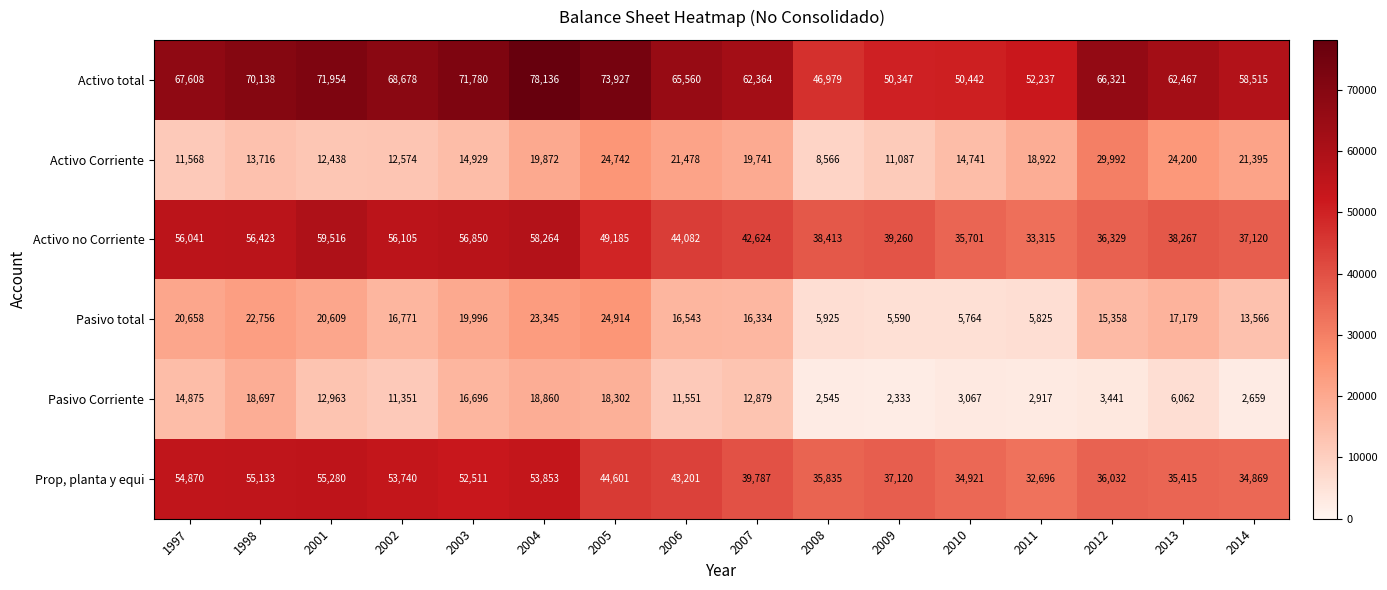

Between 1997 and 2007, which series saw the biggest shift?

Prop, planta y equi